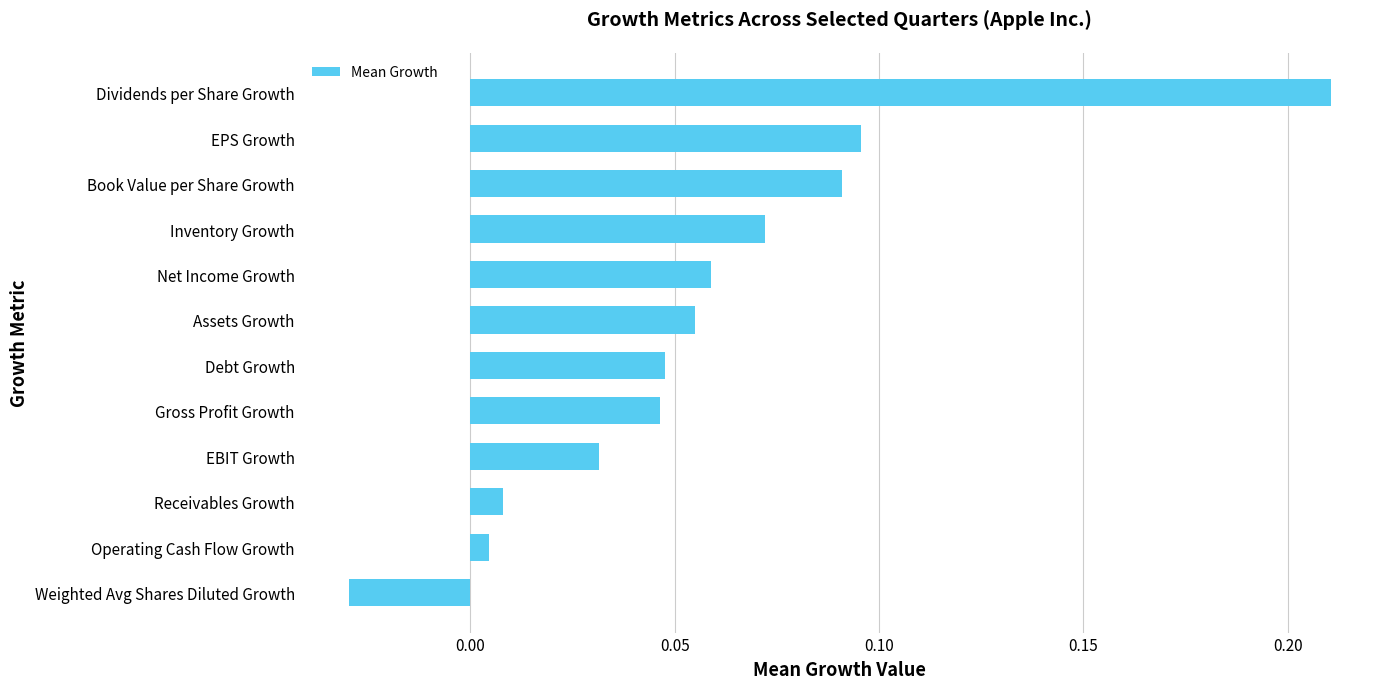

Is it true that the value at Gross Profit Growth is 0.1?

False